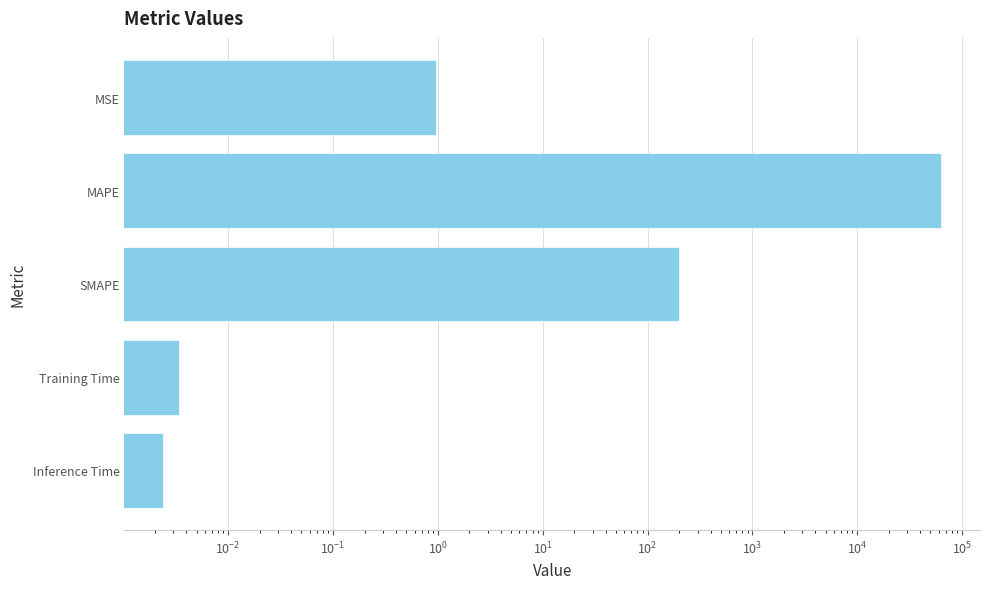

What is the change in value from Training Time to SMAPE?

+199.4